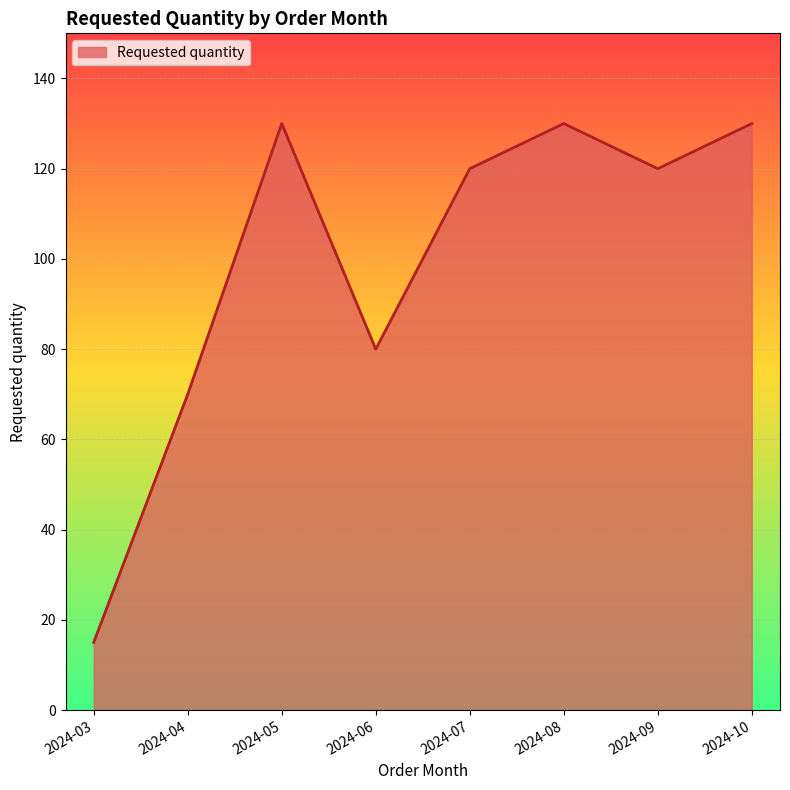

Does the chart display data point markers on the line(s)?

No